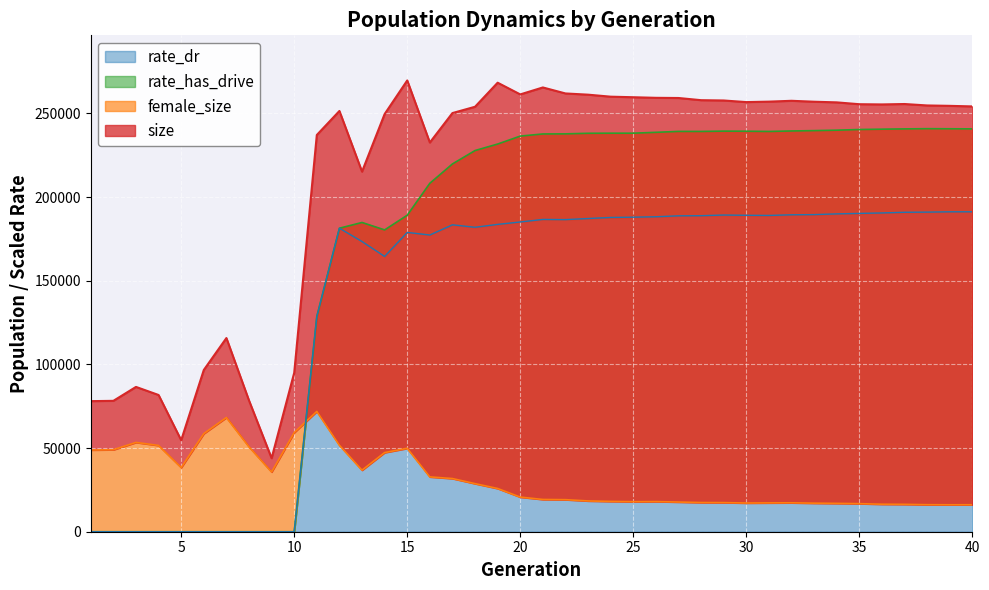

What is the difference between the highest and lowest values at 40?

238060.0